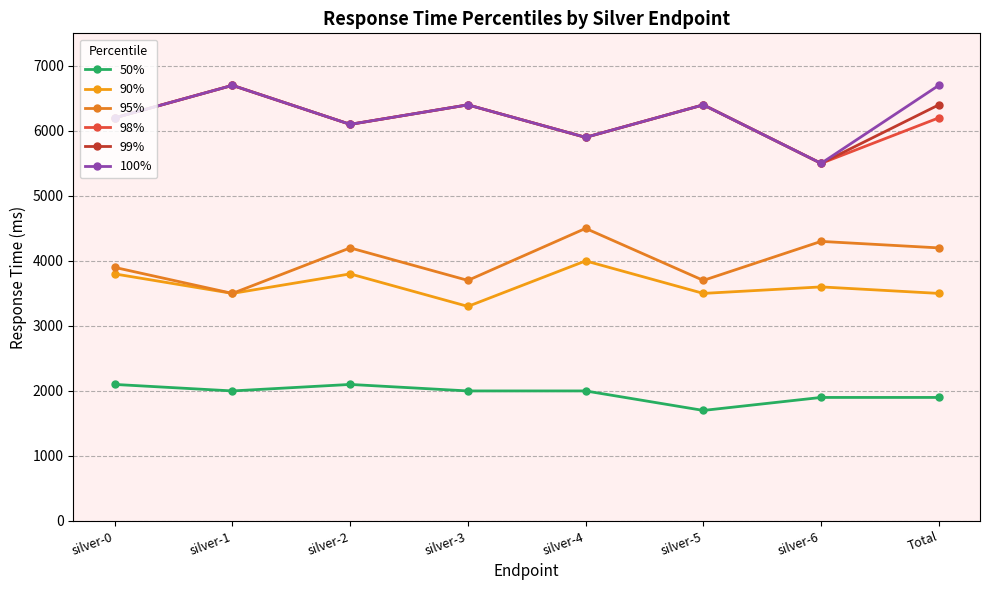

Reading right to left, list all the values displayed in this chart.

50%: 1900	1900	1700	2000	2000	2100	2000	2100
90%: 3500	3600	3500	4000	3300	3800	3500	3800
95%: 4200	4300	3700	4500	3700	4200	3500	3900
98%: 6200	5500	6400	5900	6400	6100	6700	6200
99%: 6400	5500	6400	5900	6400	6100	6700	6200
100%: 6700	5500	6400	5900	6400	6100	6700	6200